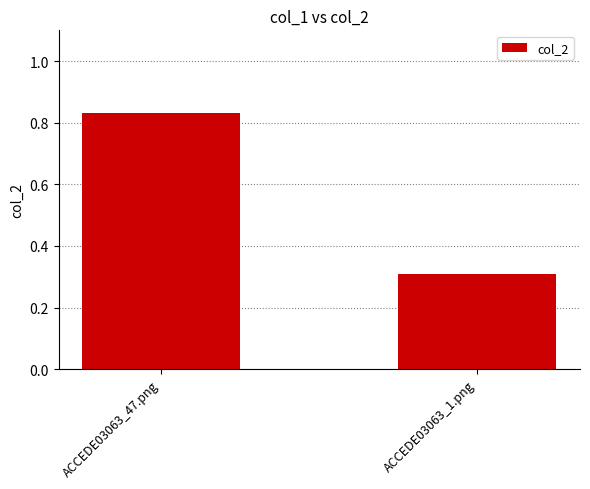

What is the approximate value at ACCEDE03063_1.png?

0.3